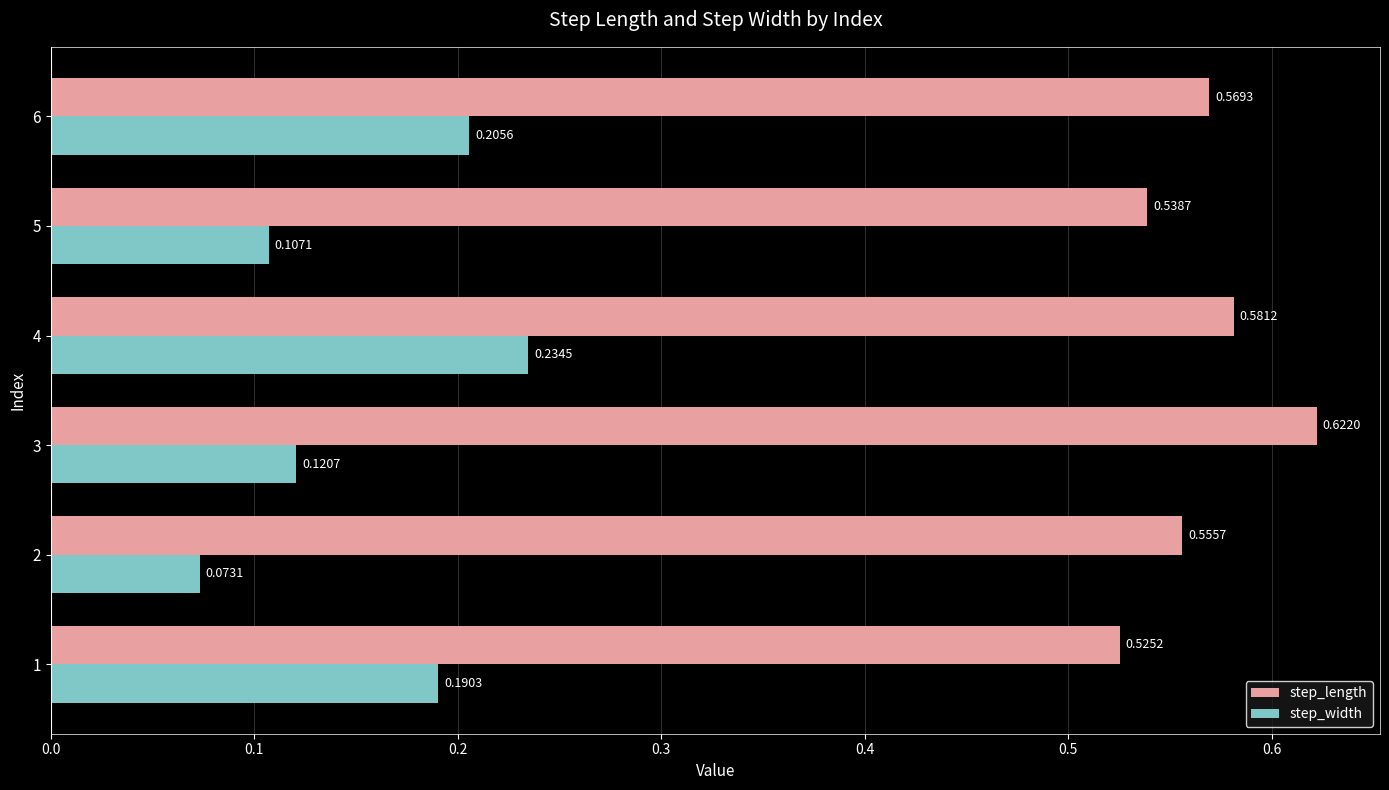

Is the value of step_length at 6 greater than the value of step_width at 4?

Yes